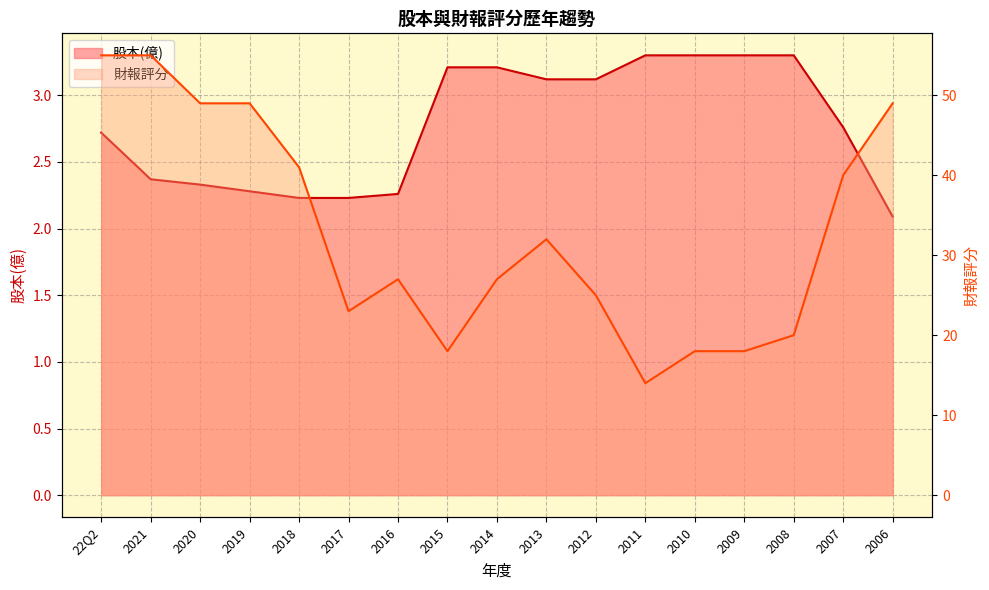

Which category has the highest value in the 股本(億) series?

2011